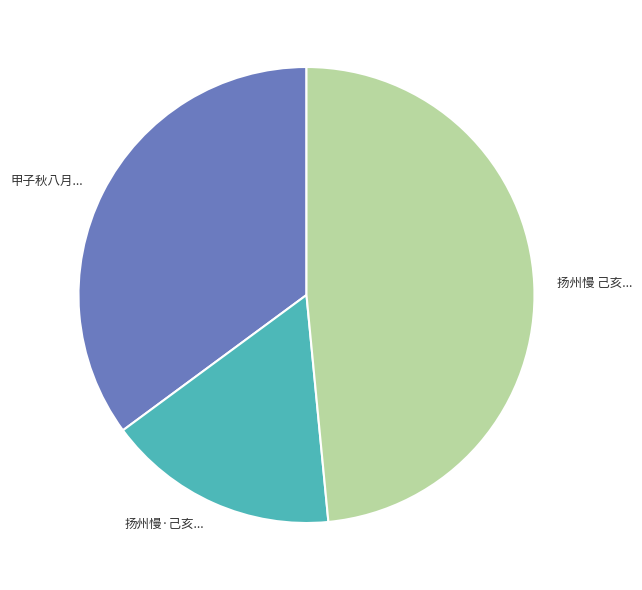

Rank the categories by value from lowest to highest.

扬州慢·己亥..., 甲子秋八月..., 扬州慢 己亥...